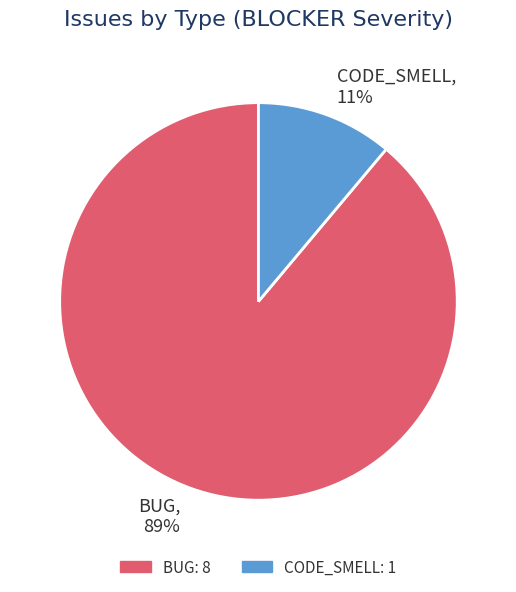

How many slices are in this pie chart?

2